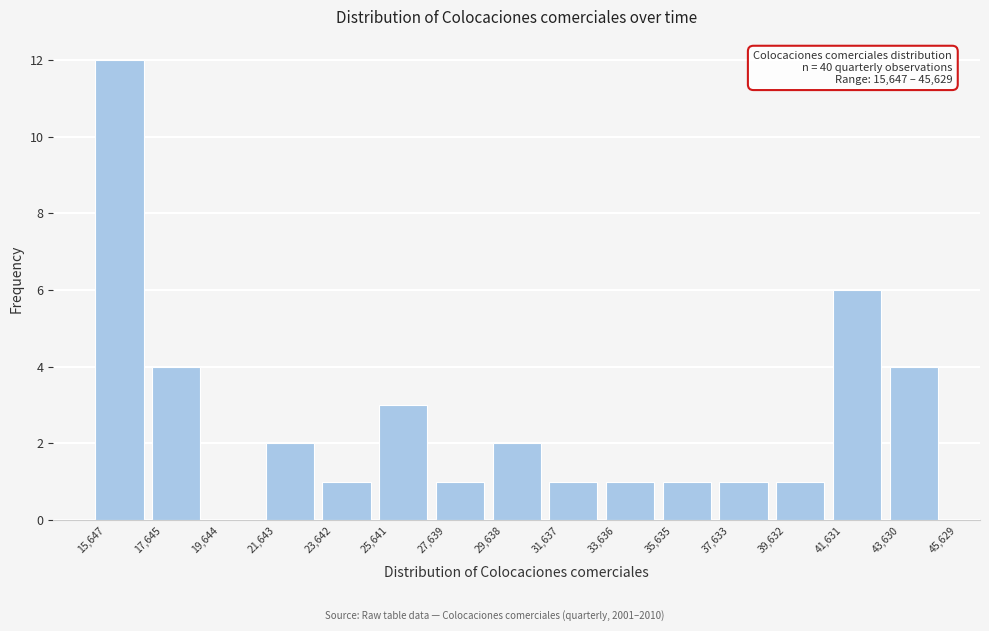

Over which range of the x-axis is the bar tallest?

15,647 to 17,645